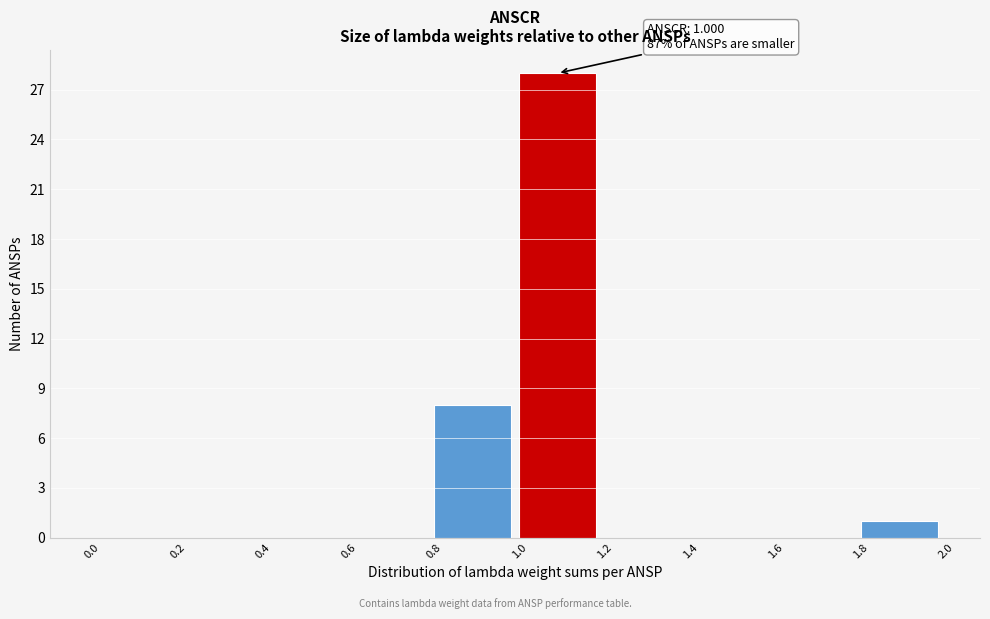

Which range on the x-axis has the tallest bar?

1.0 to 1.2